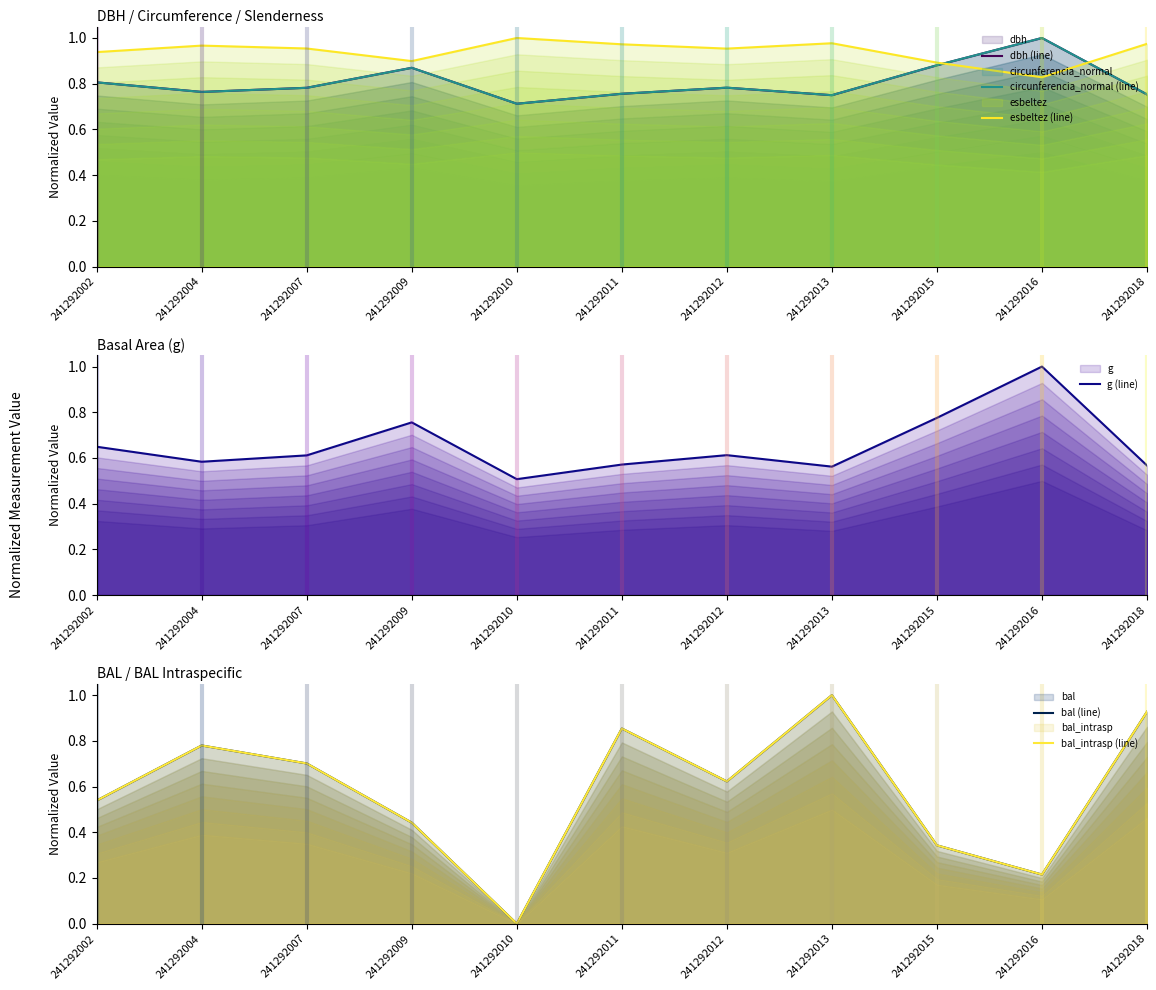

Which series has the largest range (max minus min)?

bal (line)